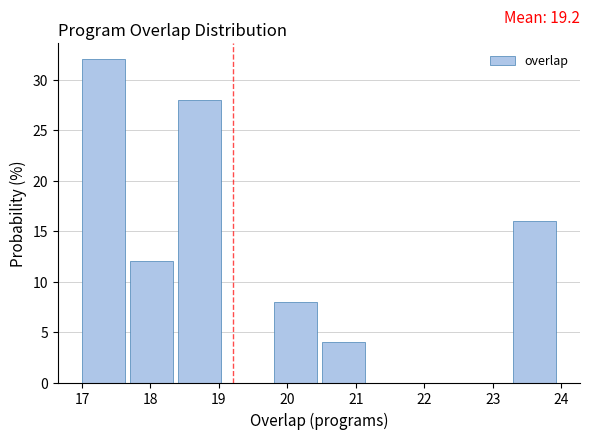

Over which range of the x-axis is the bar tallest?

17.0 to 17.7